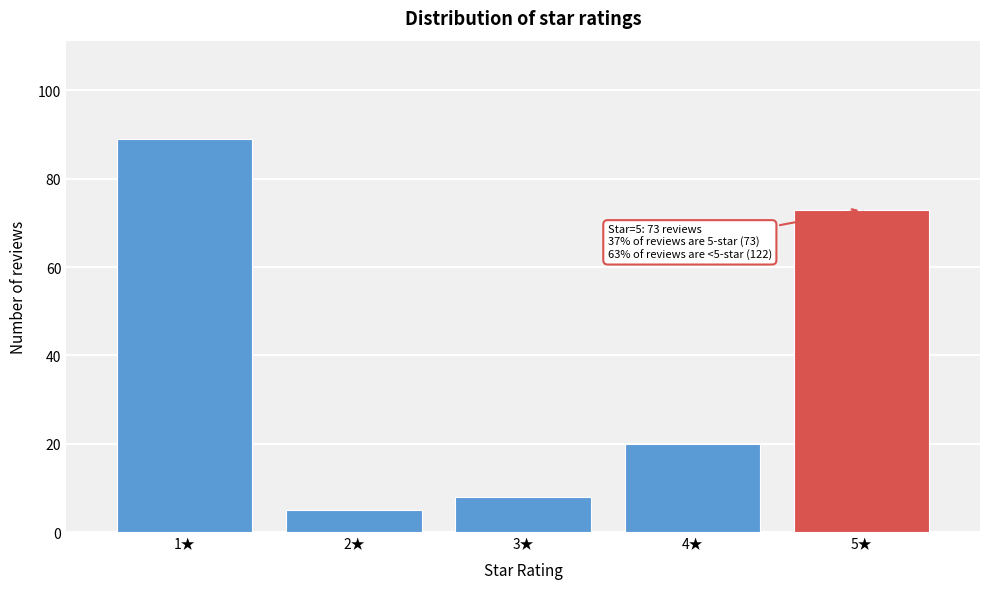

Reading left to right, transcribe all the data shown in this chart.

1★=89	2★=5	3★=8	4★=20	5★=73